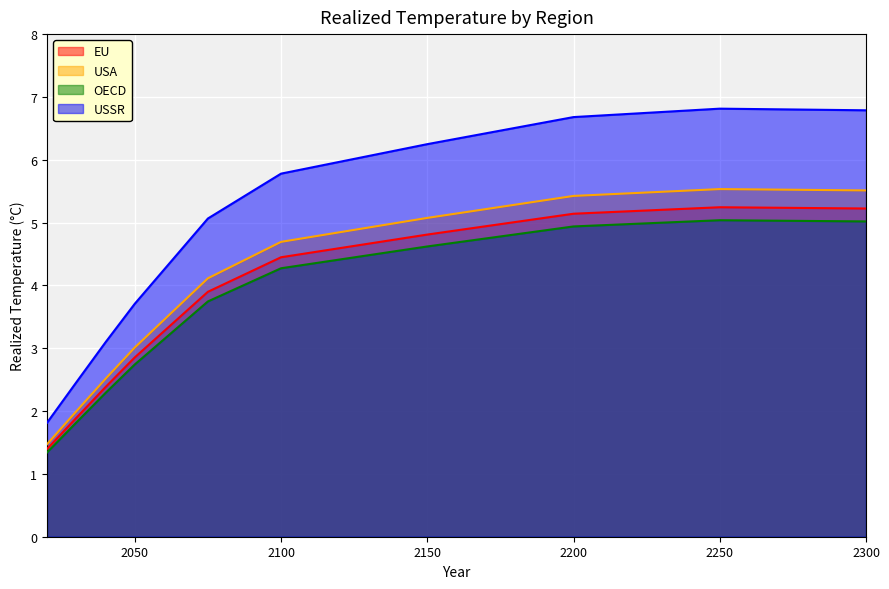

How many interior local peaks does the EU series have?

1